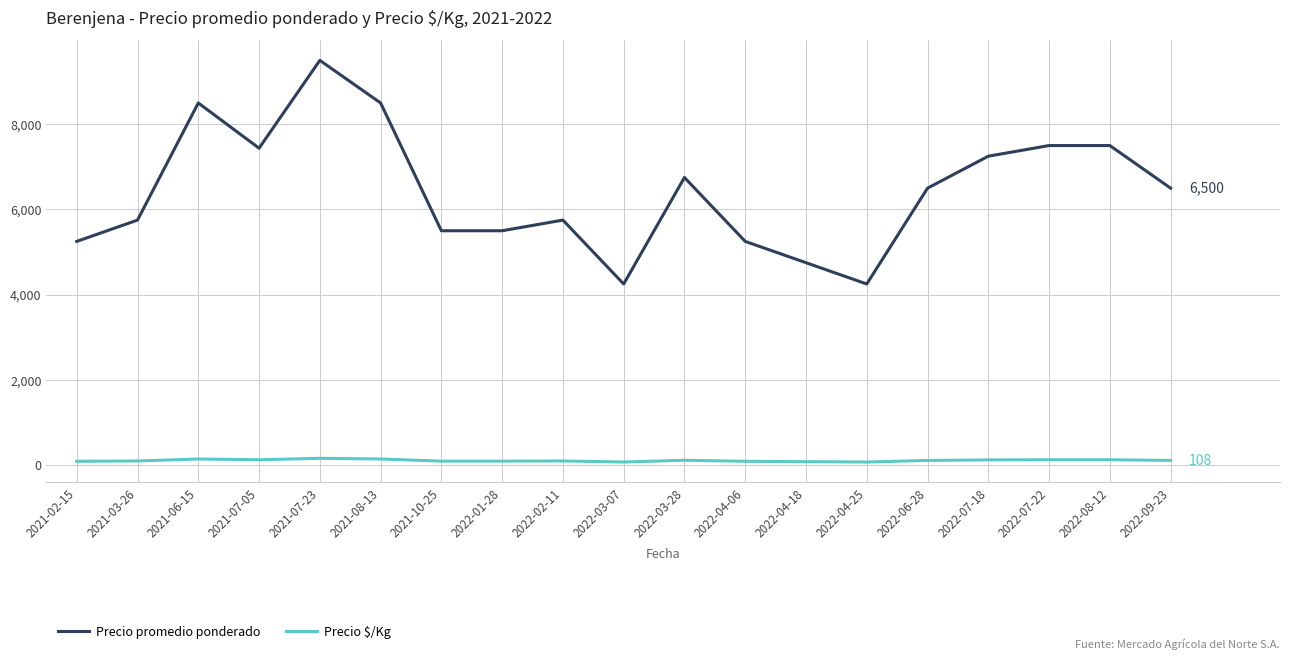

True or false: Precio $/Kg and Precio promedio ponderado intersect in this chart.

False